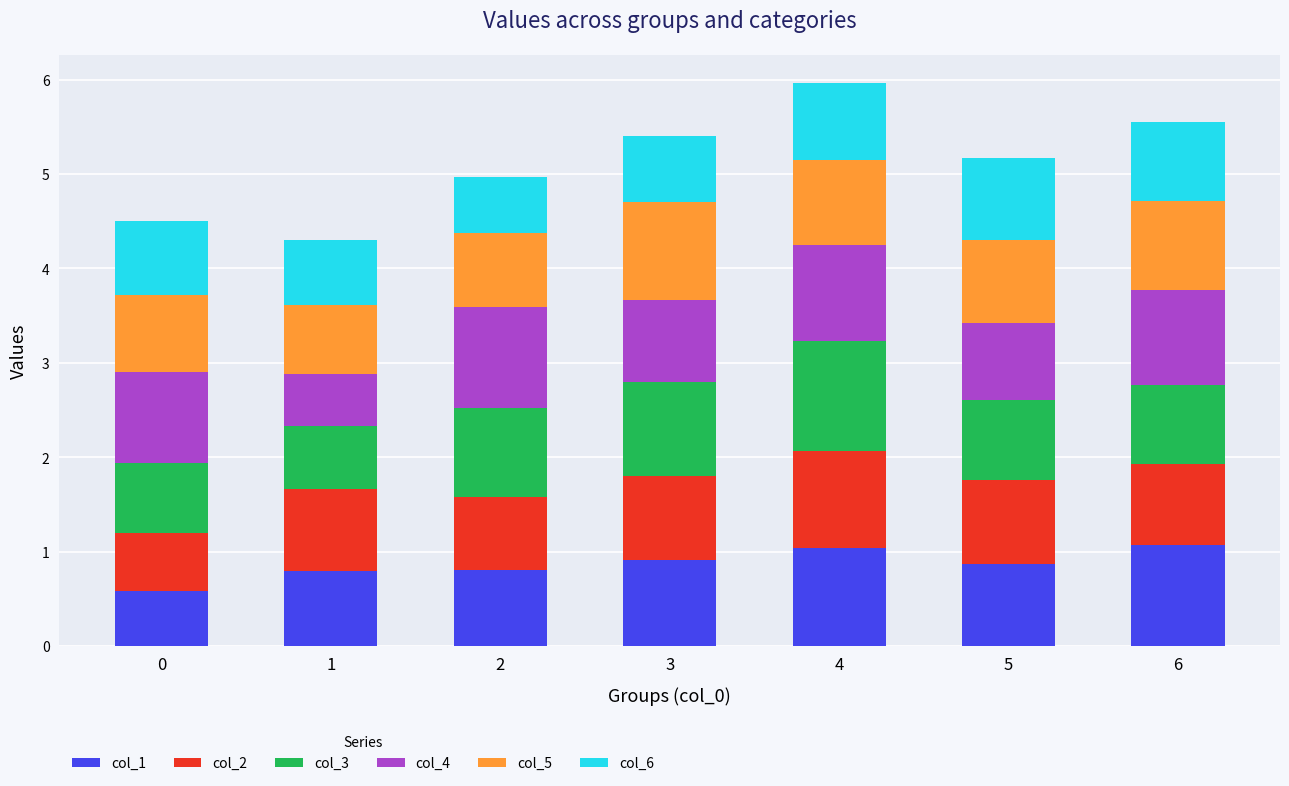

What is the highest value of the col_1 series?

1.1